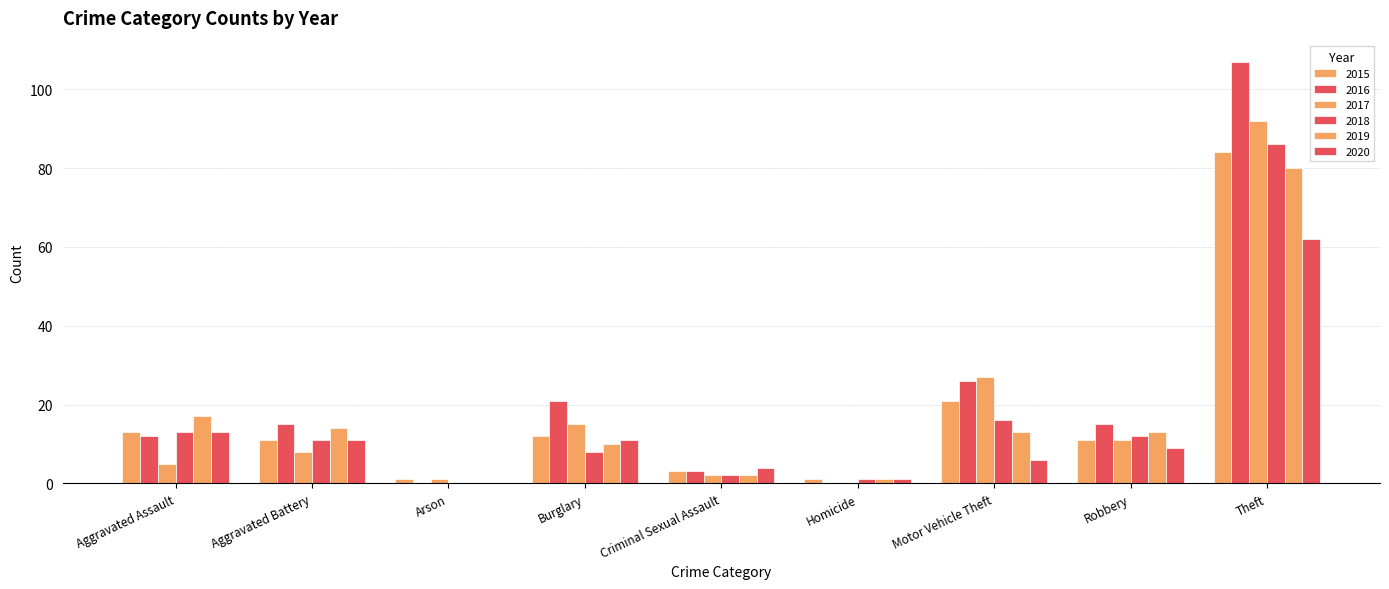

What position from the left is Aggravated Battery?

2